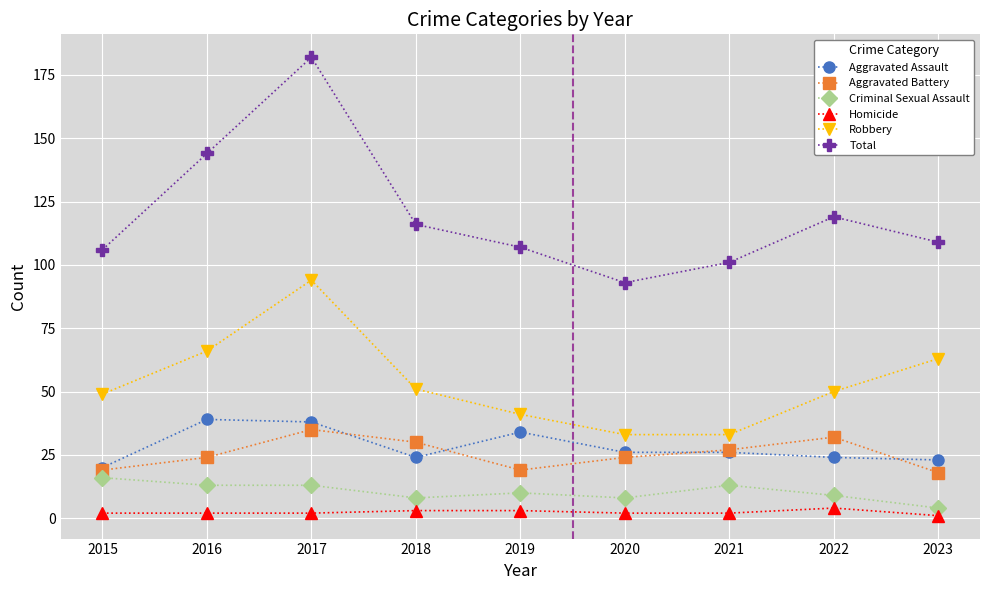

Which series has the largest total across all categories?

Total